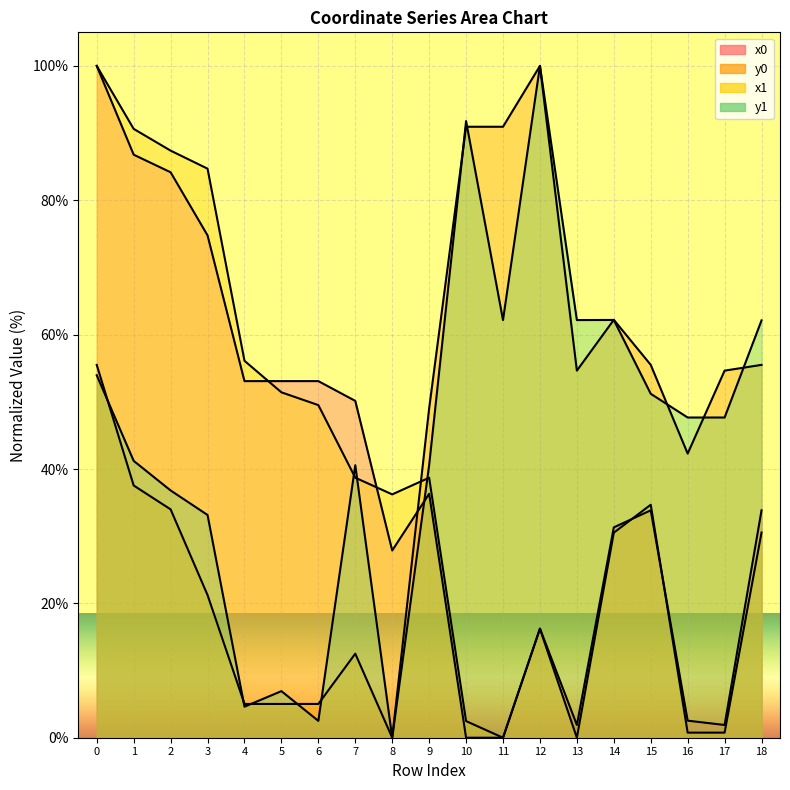

At how many categories does at least one series exceed 53?

15